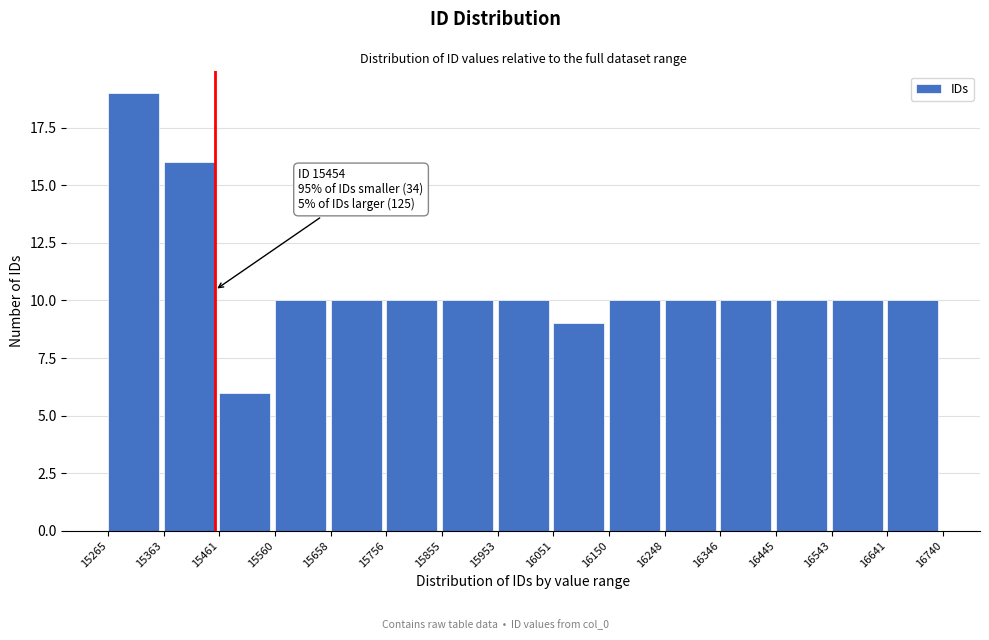

Over which range of the x-axis is the bar tallest?

15265 to 15363